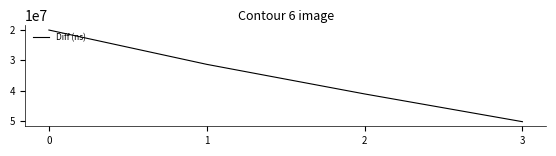

Read the value at 1, to the nearest 50.

31380150